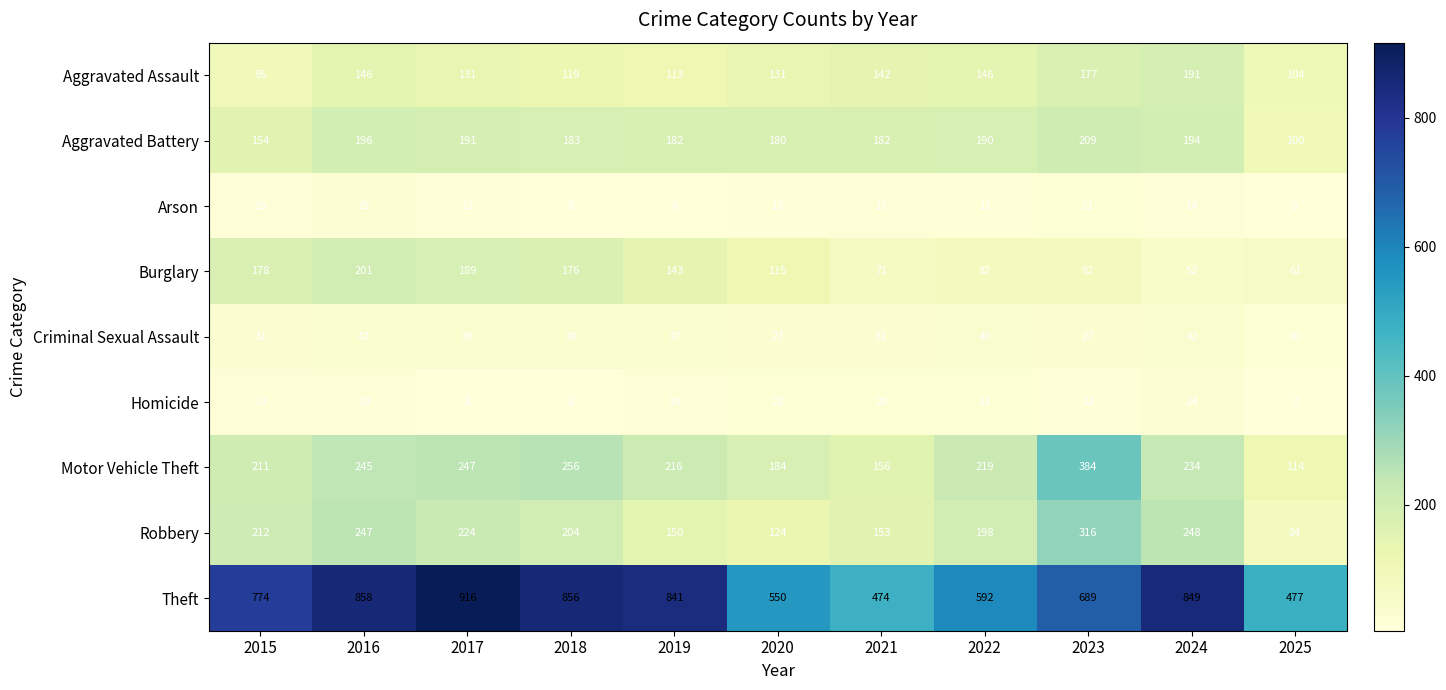

What is the average value of the Burglary series?

123